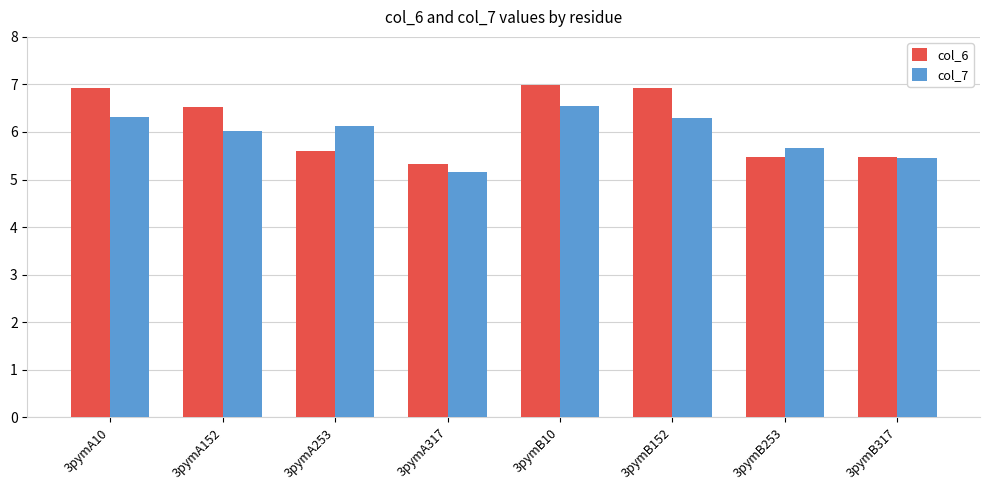

Which series has the largest total across all categories?

col_6